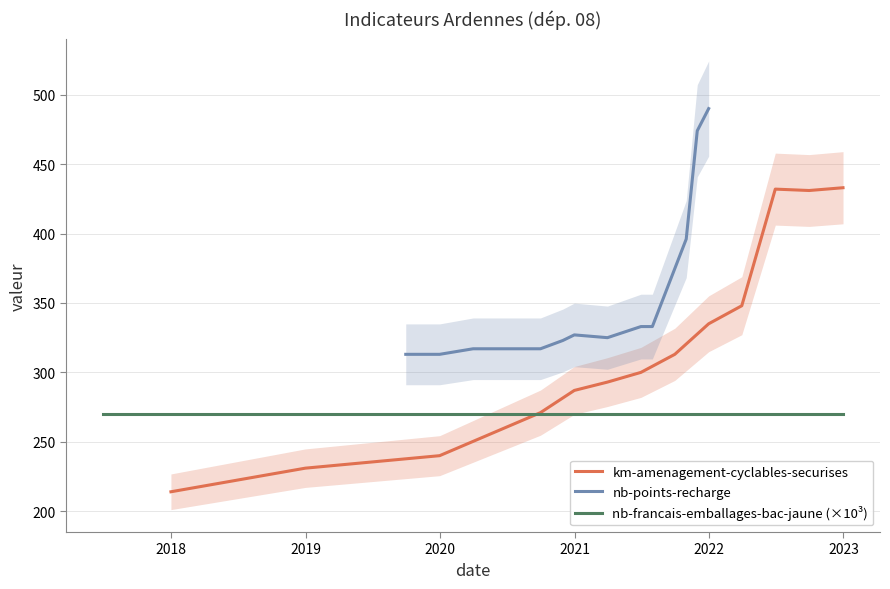

How many intersections are there between nb-francais-emballages-bac-jaune (×10³) and km-amenagement-cyclables-securises?

1